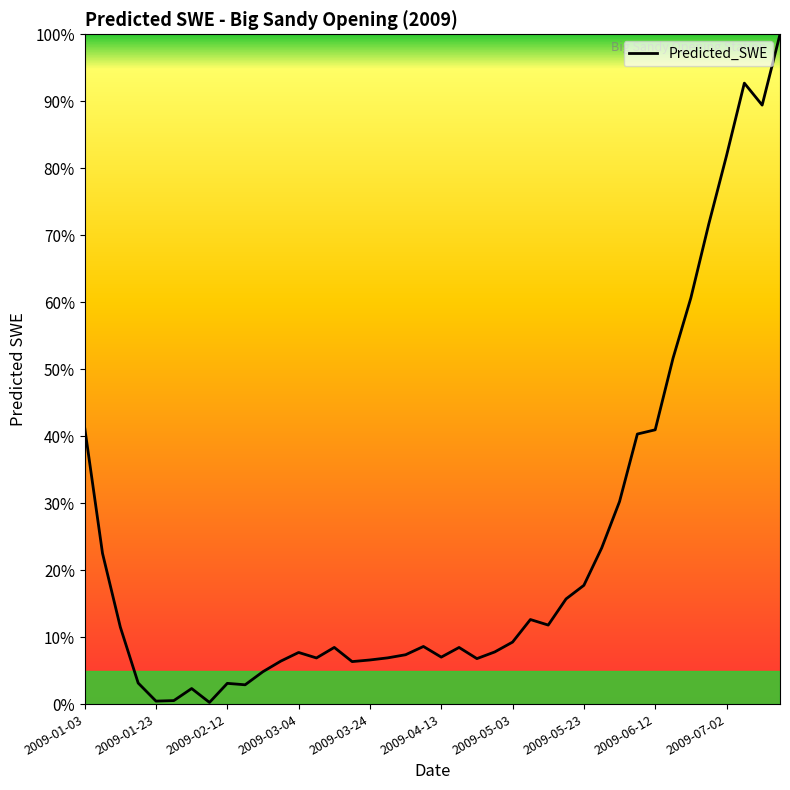

What is the difference between the maximum and minimum values?

99.7